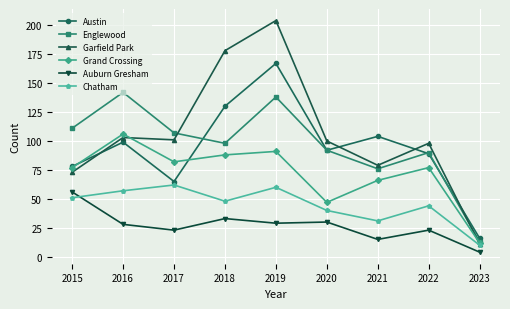

How many categories are shown in the chart?

9